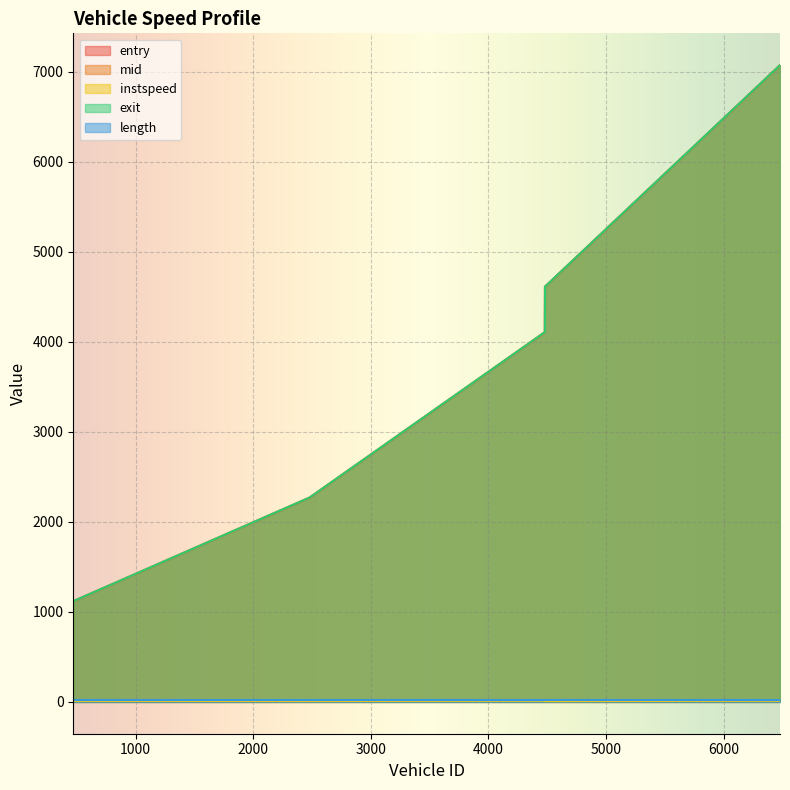

How many data points does each series have?

5